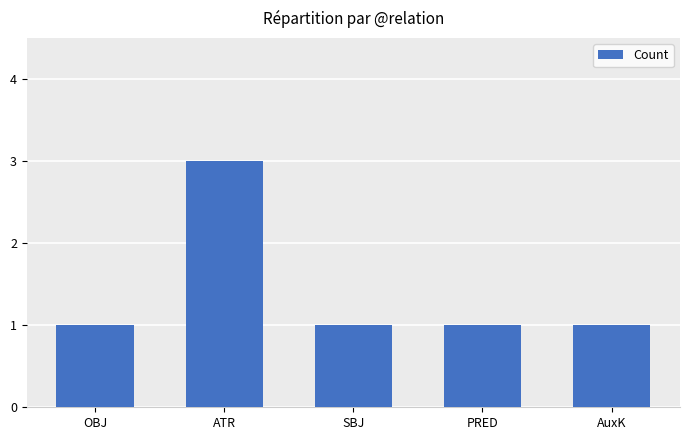

Reading left to right, extract all data points from this chart.

OBJ=1	ATR=3	SBJ=1	PRED=1	AuxK=1